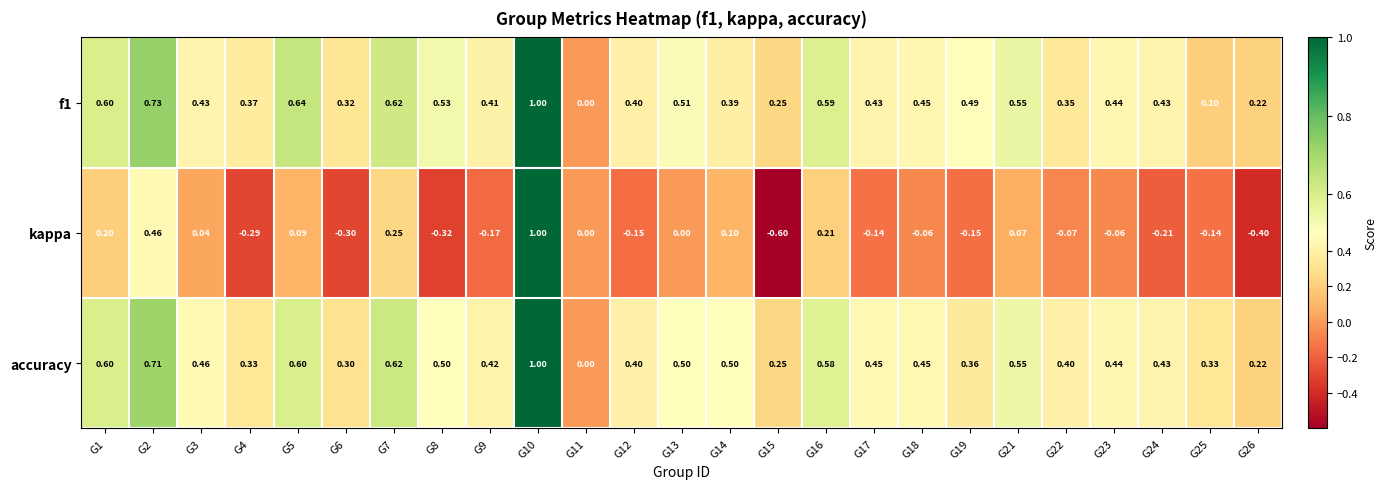

Which series has the largest total across all categories?

accuracy